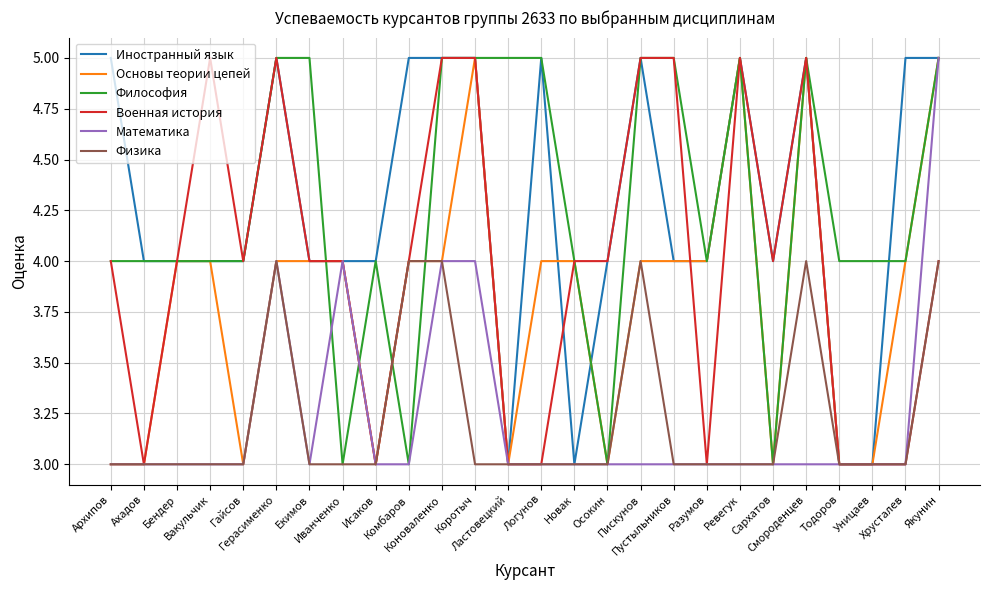

What is the highest value of the Физика series?

4